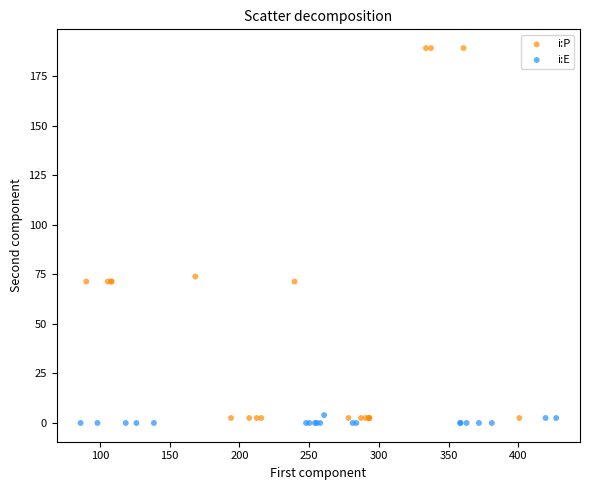

Which series has the widest spread of Y values?

i:P